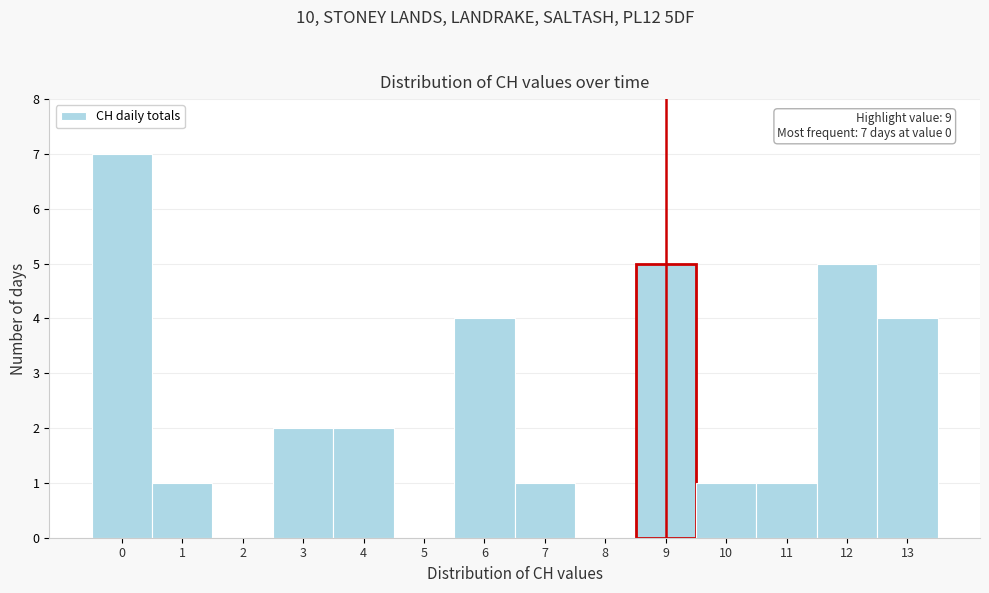

Which range on the x-axis has the tallest bar?

-0.5 to 0.5